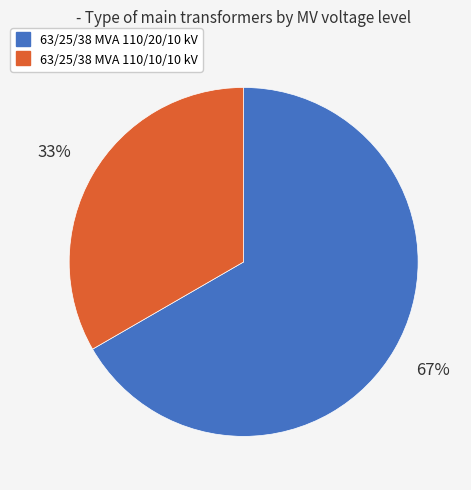

Is it true that 63/25/38 MVA 110/10/10 kV is 48% of the pie?

False